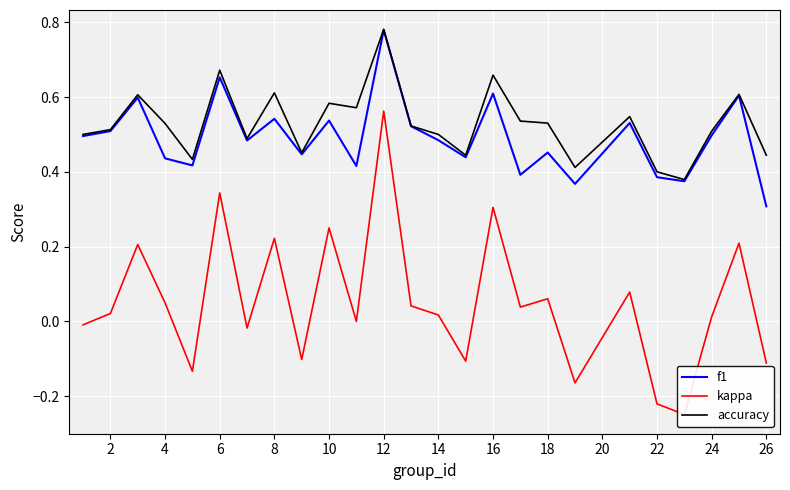

What is the lowest value of the f1 series?

0.3